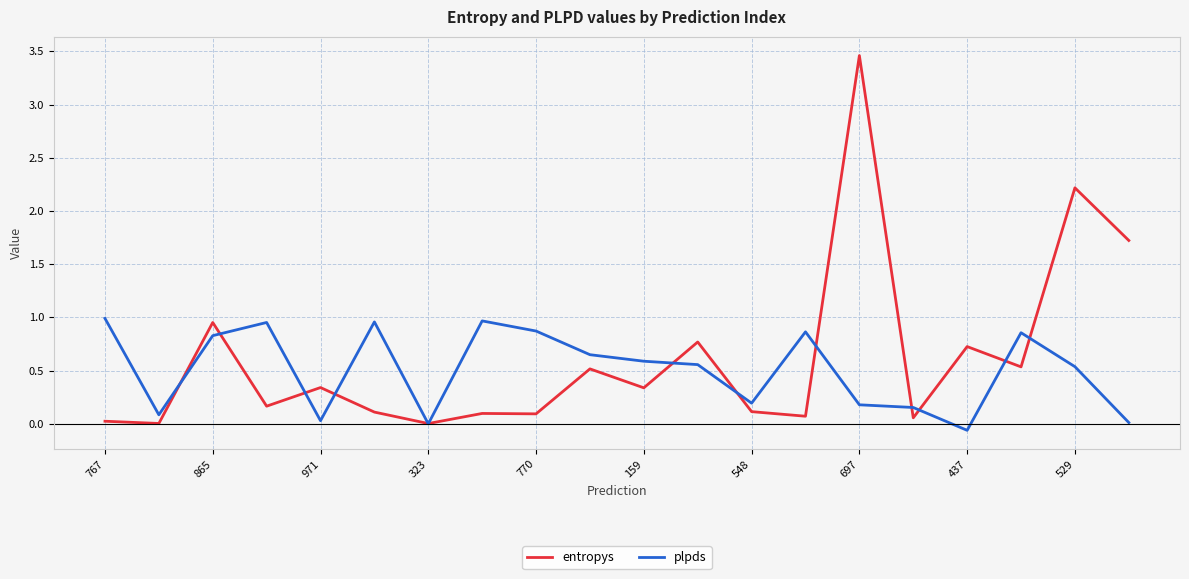

Rank the series by their maximum value, from lowest to highest.

plpds, entropys